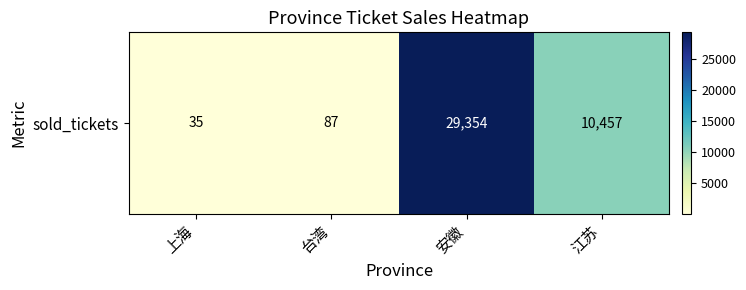

What is the difference between the second highest and second lowest values?

10370